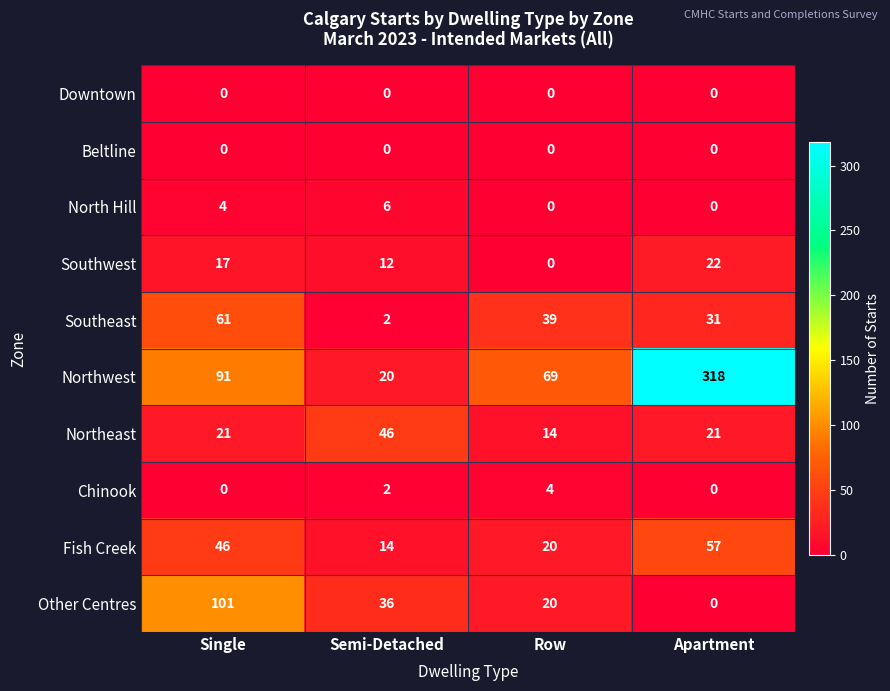

How many series are shown in this chart?

10